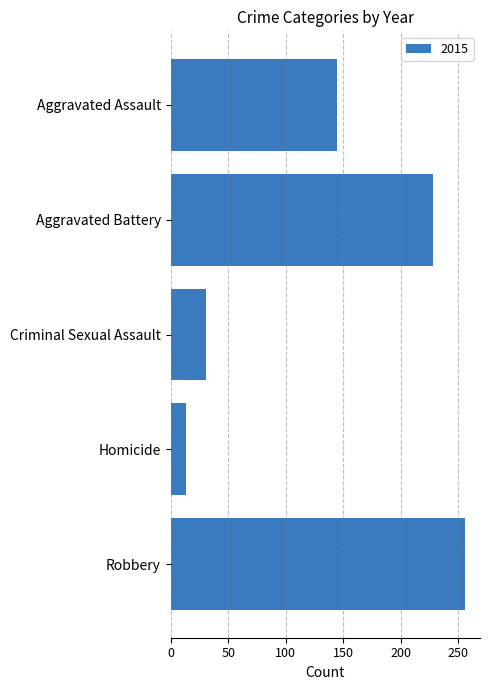

How many data points are less than 145?

2